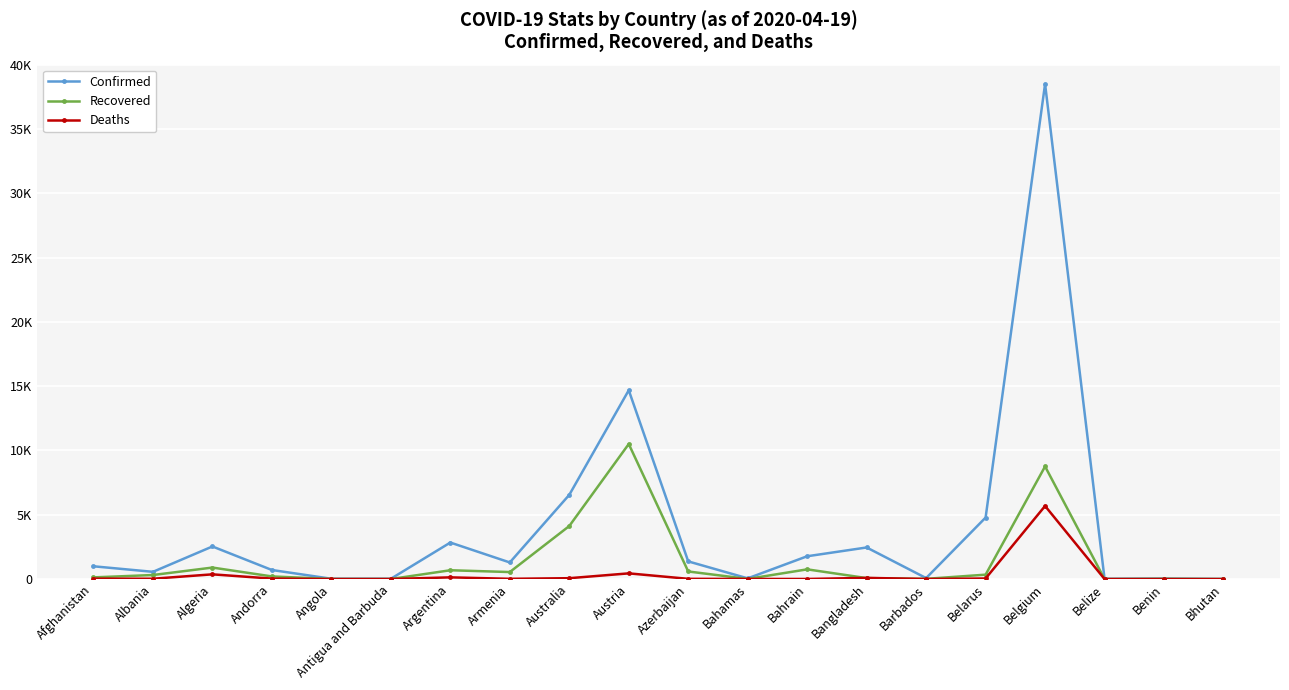

Between which two adjacent categories do Recovered and Deaths first intersect?

Bahrain and Bangladesh